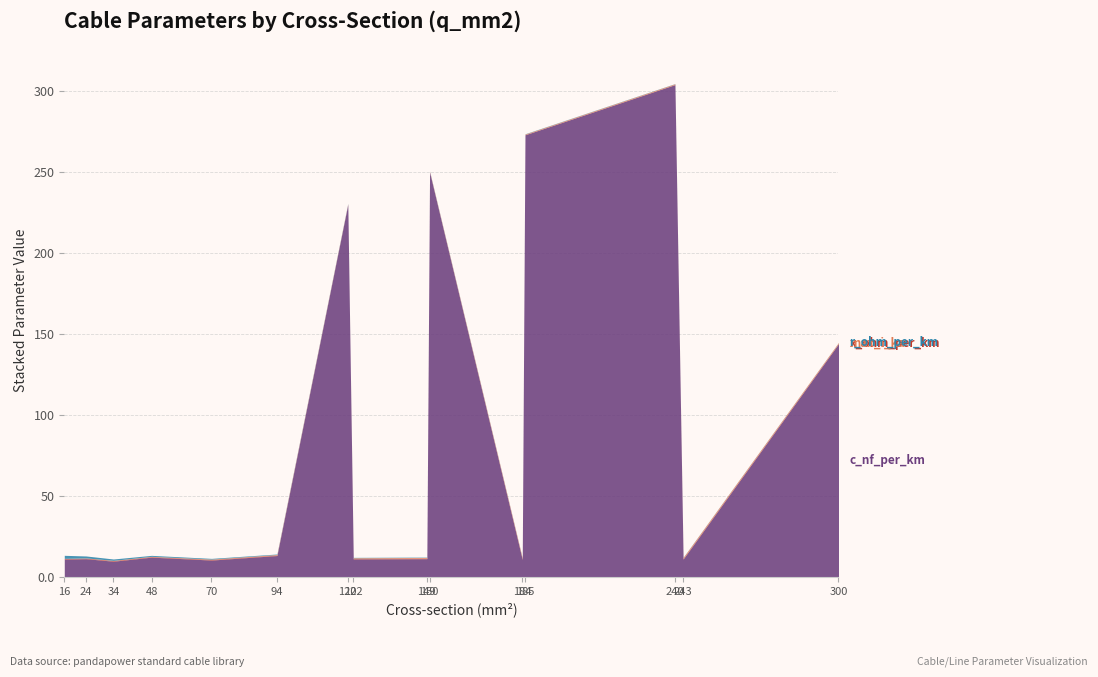

The value of r_ohm_per_km at 70 is 0.1. True or false?

False